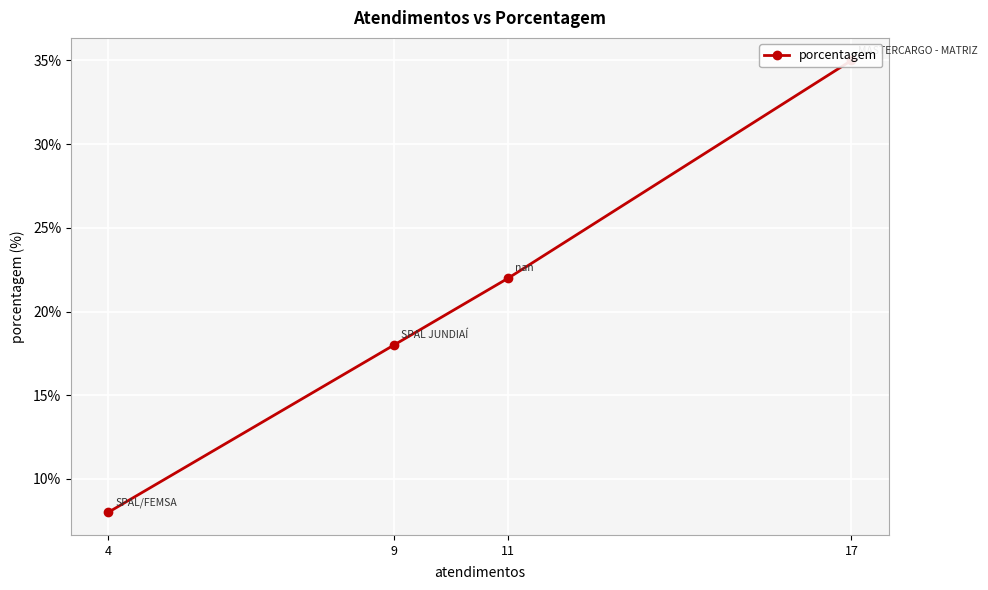

Rank the categories by value from lowest to highest.

4, 9, 11, 17